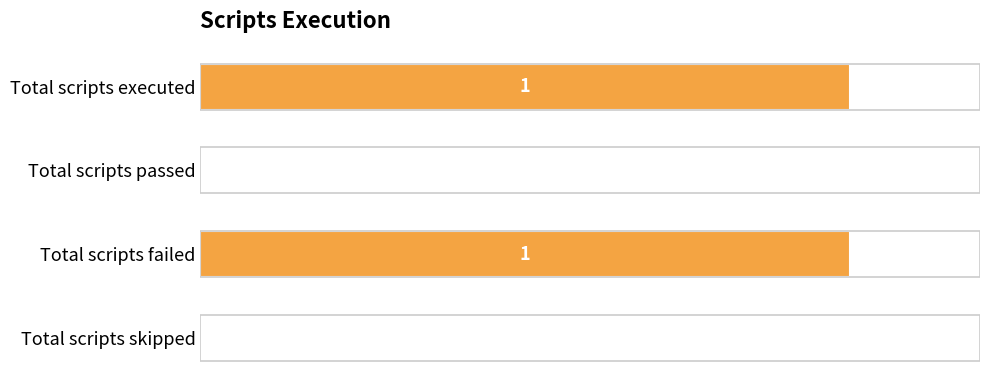

Which has a higher value, Total scripts failed or Total scripts passed?

Total scripts failed